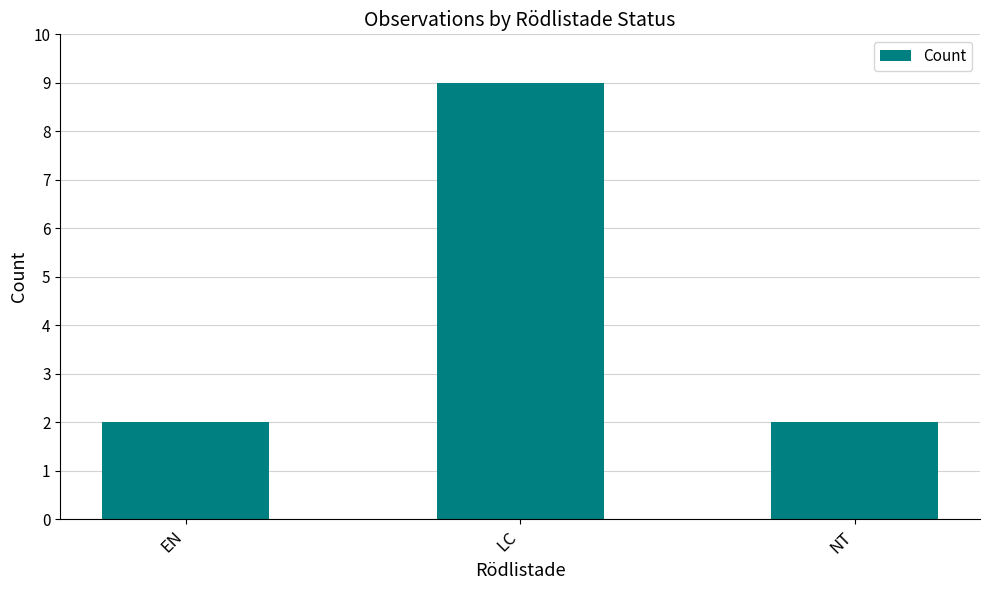

What value does the data have at NT?

2